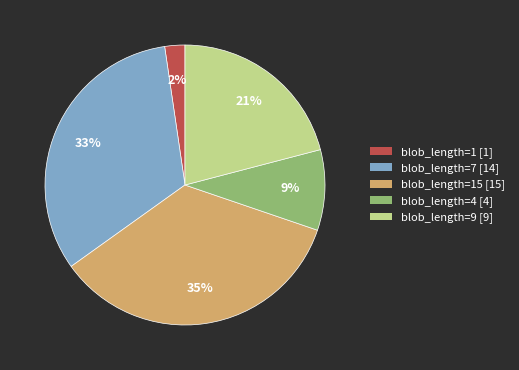

To the nearest percent, what is the difference between the largest and smallest slice percentages?

33%